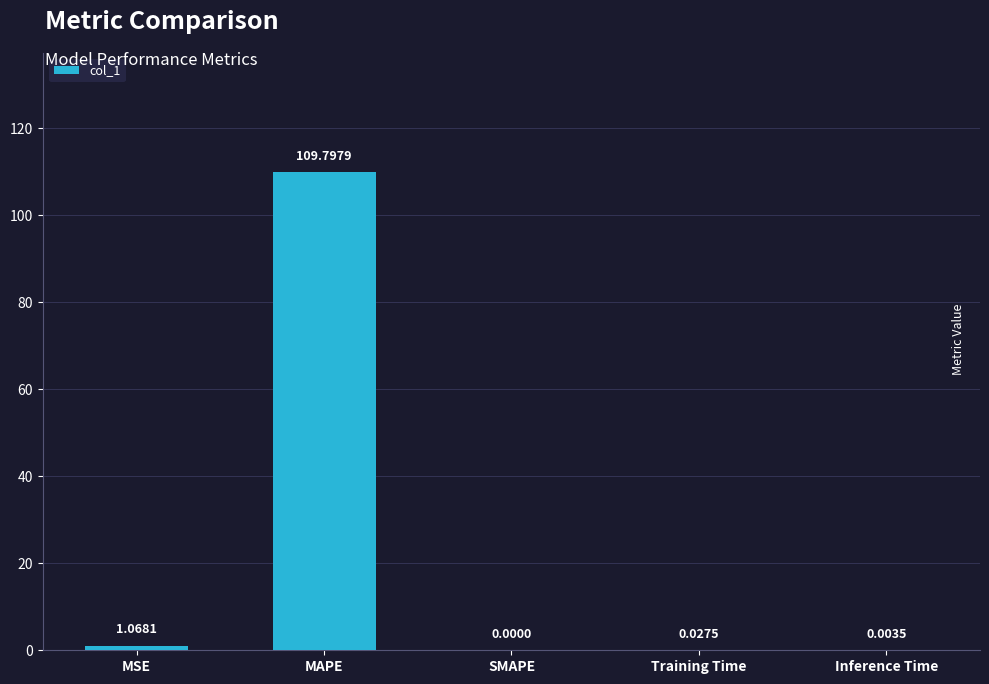

At which label is the value closest to 54?

MSE